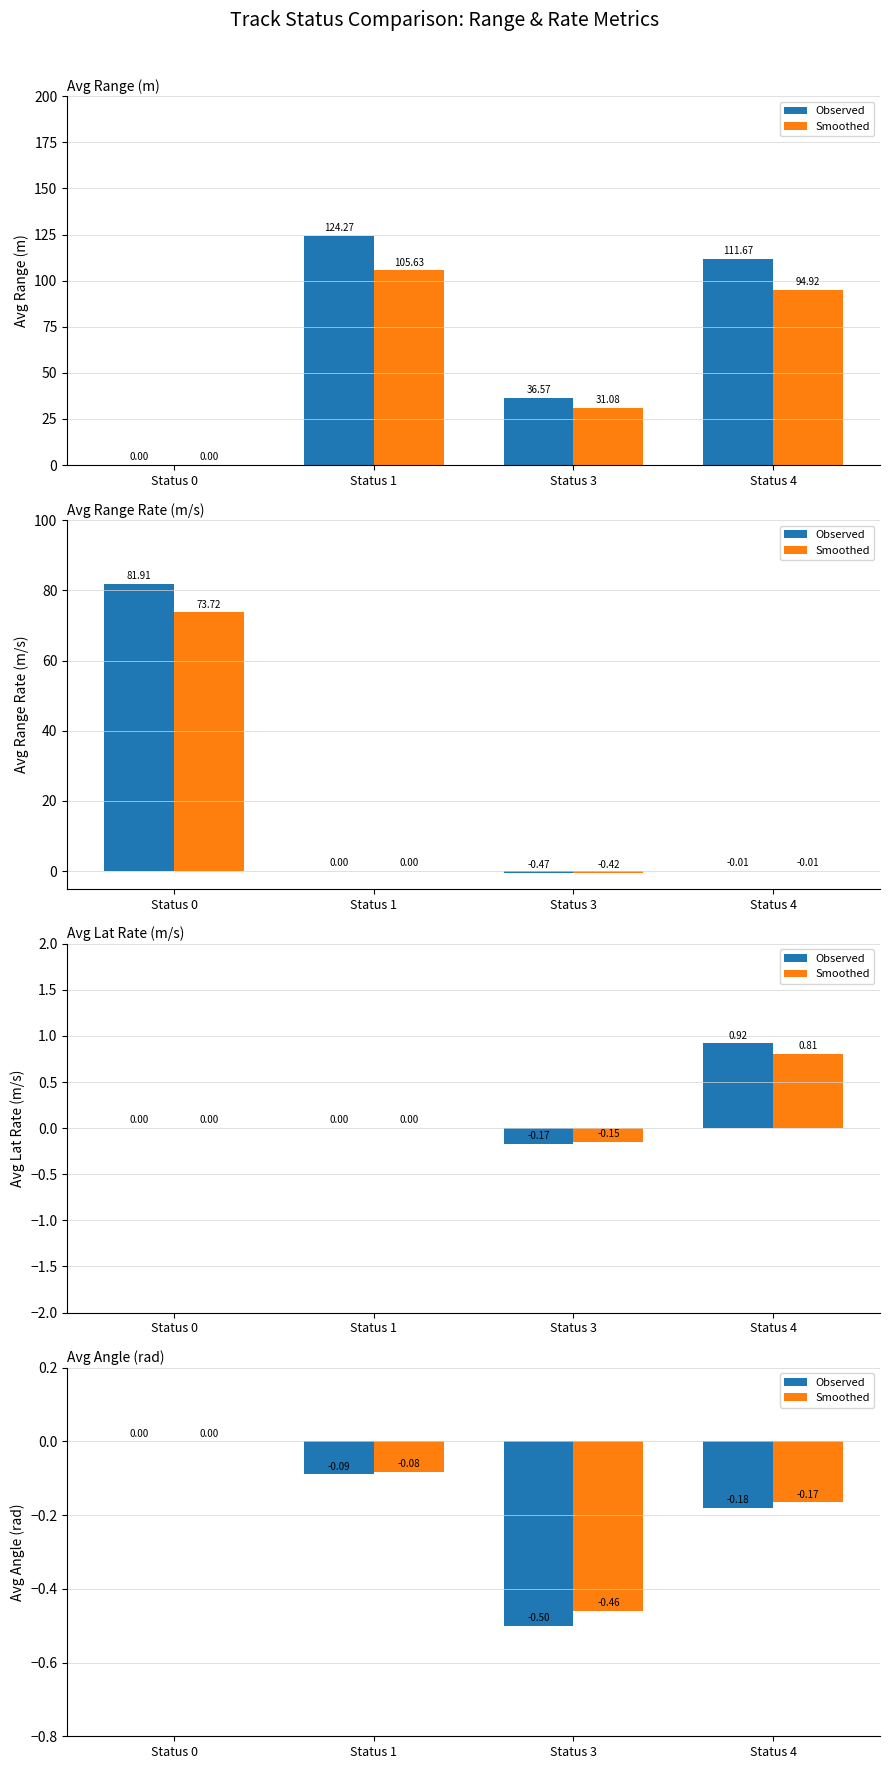

Which series has the widest spread of values?

Observed